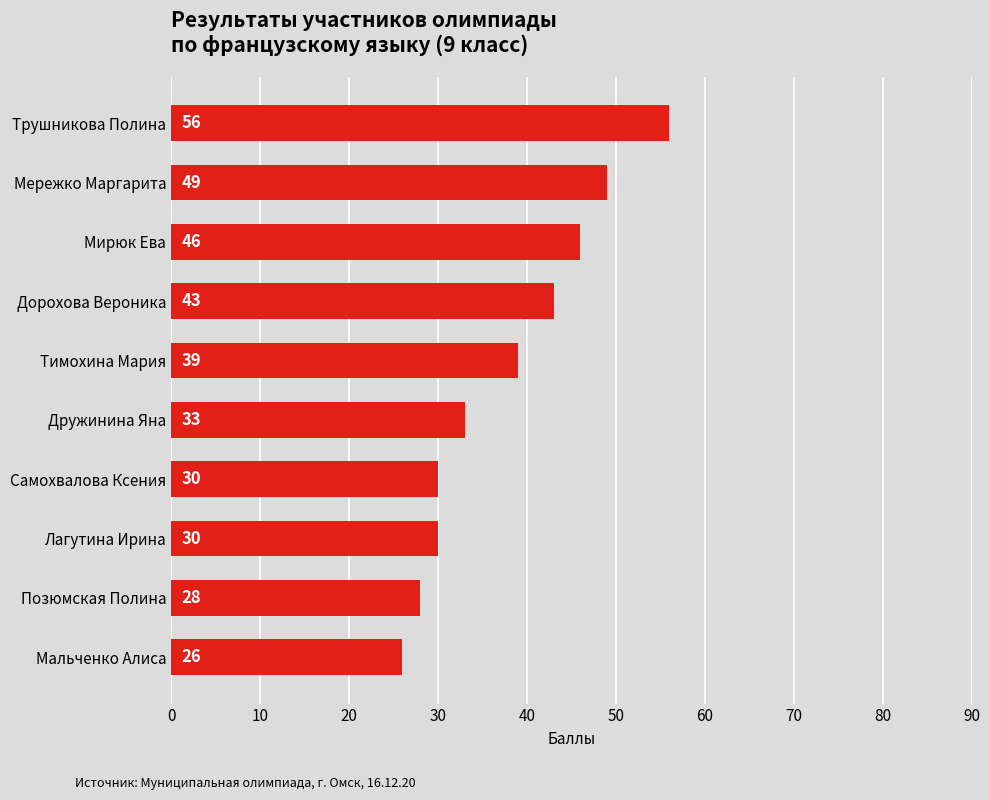

Reading bottom to top, extract all data points from this chart.

Мальченко Алиса=26	Позюмская Полина=28	Лагутина Ирина=30	Самохвалова Ксения=30	Дружинина Яна=33	Тимохина Мария=39	Дорохова Вероника=43	Мирюк Ева=46	Мережко Маргарита=49	Трушникова Полина=56